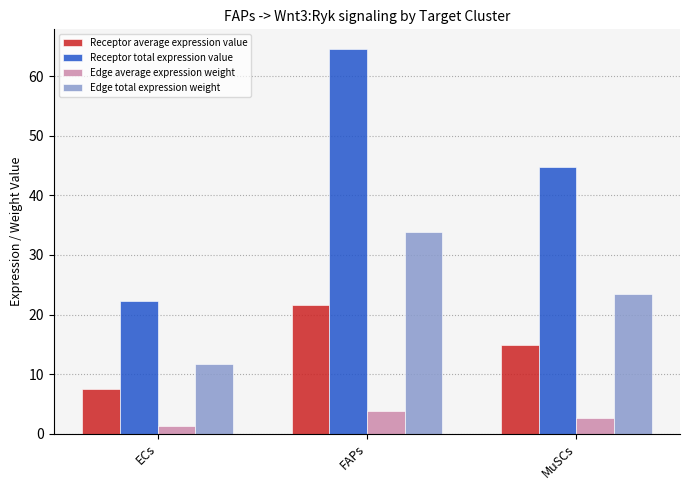

Reading left to right, list all the values displayed in this chart.

Receptor average expression value: ECs=7.4	FAPs=21.6	MuSCs=14.9
Receptor total expression value: ECs=22.3	FAPs=64.7	MuSCs=44.8
Edge average expression weight: ECs=1.3	FAPs=3.8	MuSCs=2.6
Edge total expression weight: ECs=11.6	FAPs=33.8	MuSCs=23.4